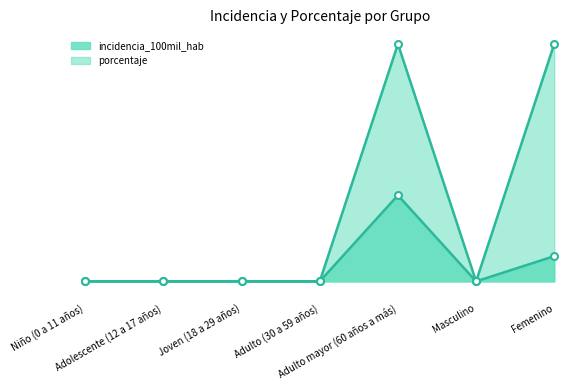

At which category does incidencia_100mil_hab reach its first local valley?

Masculino